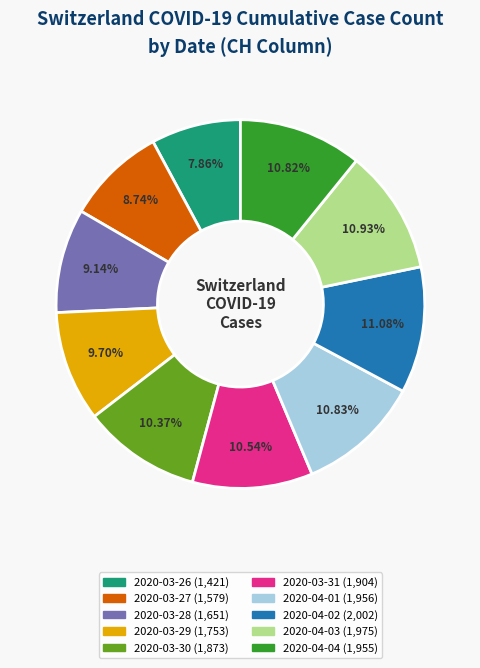

Is there a majority slice in this chart?

No